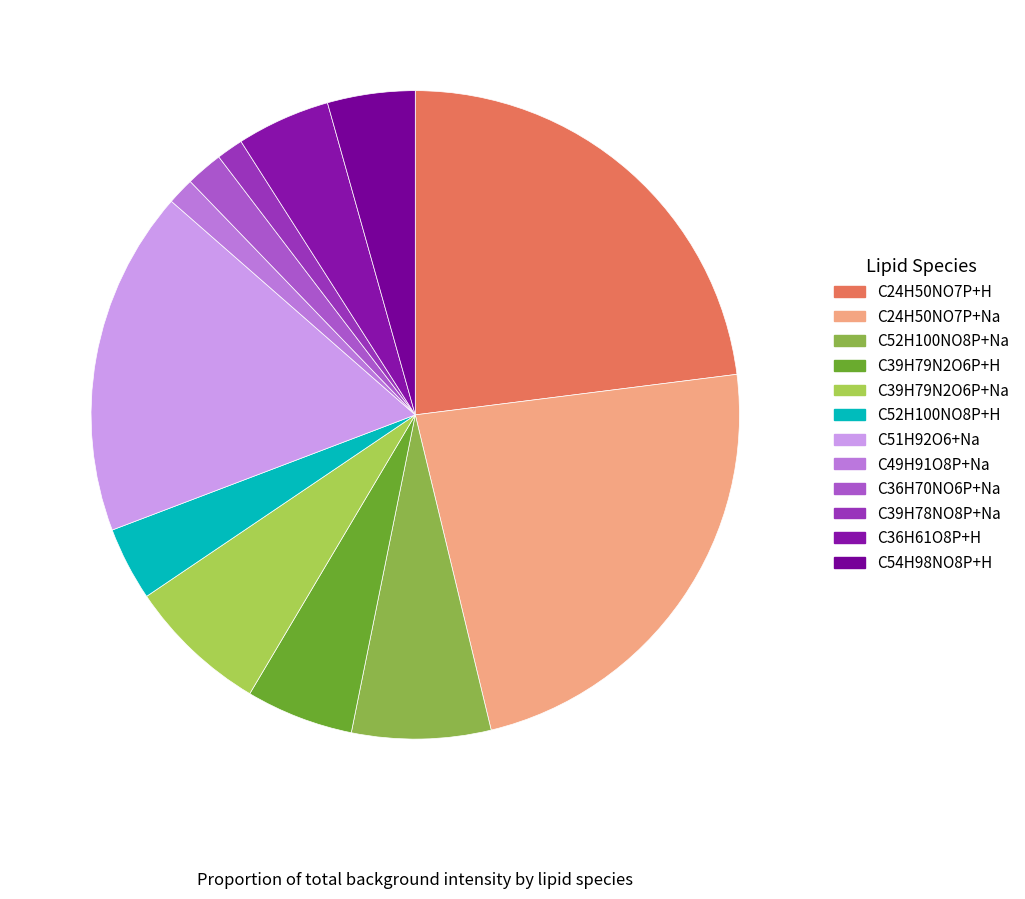

Which has a higher value, C24H50NO7P+H or C39H79N2O6P+Na?

C24H50NO7P+H